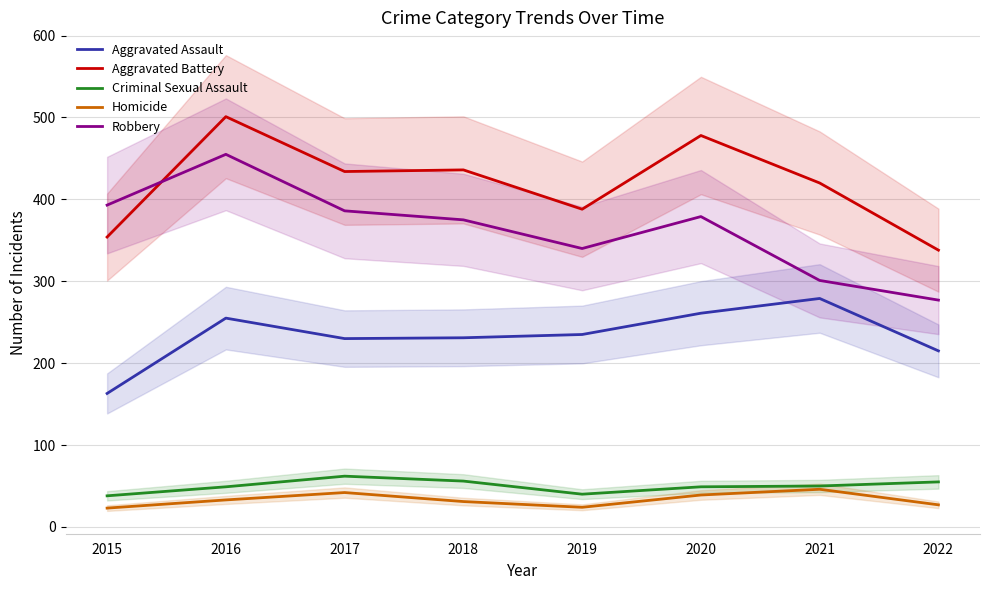

How many lines are shown in the chart?

5